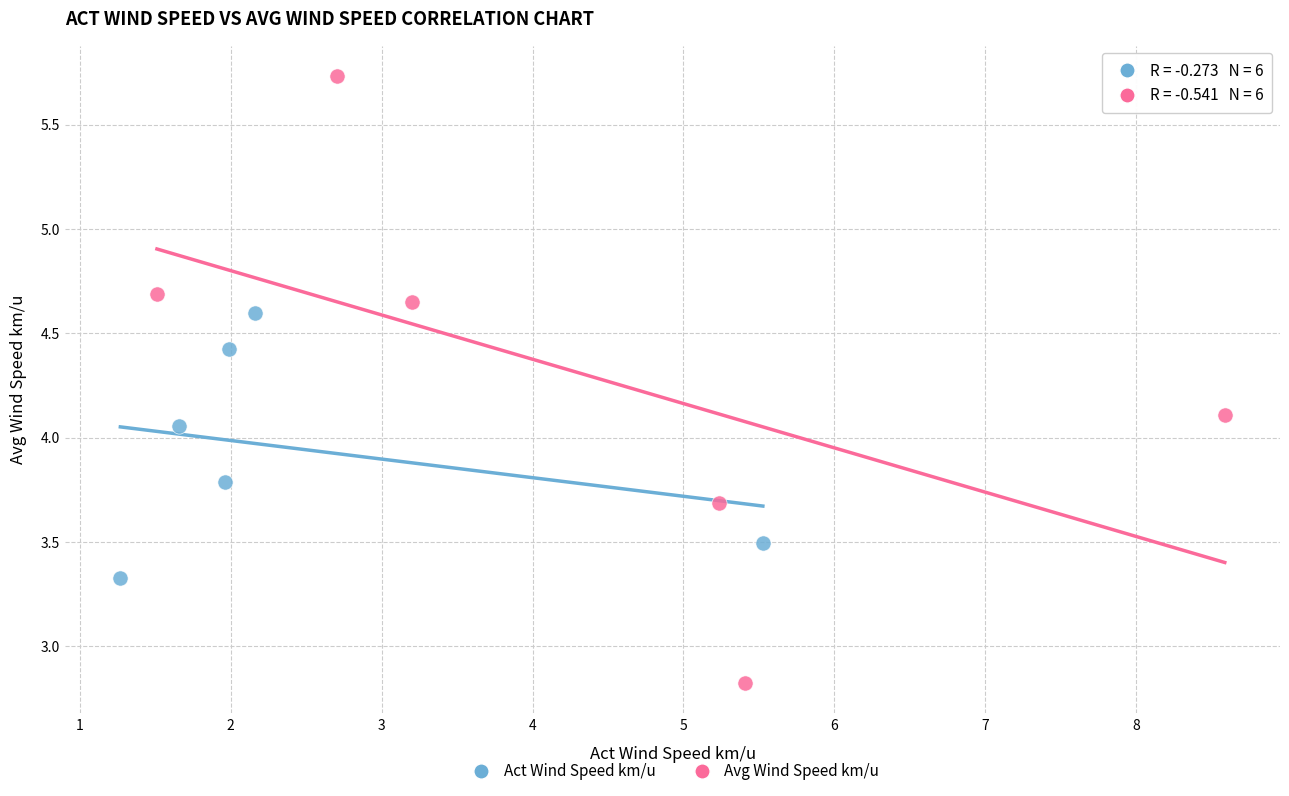

Which series contains the highest Y value?

Avg Wind Speed km/u